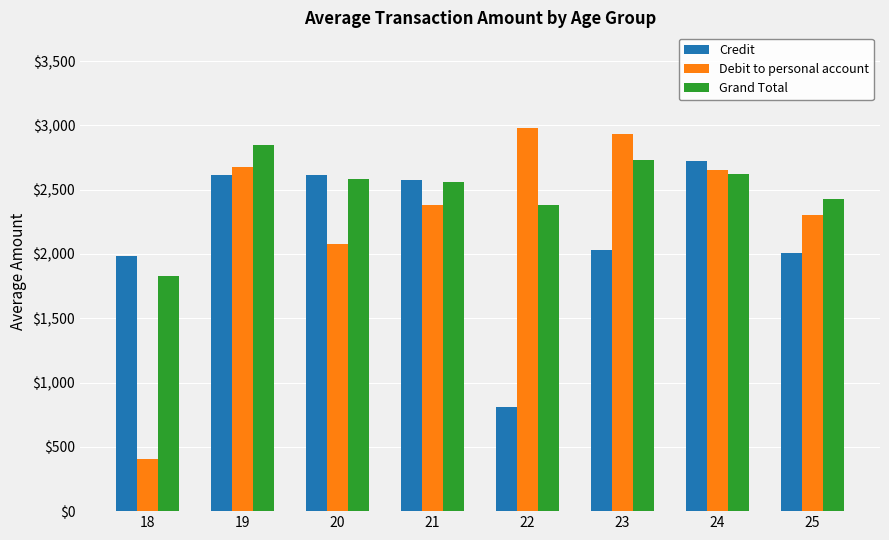

At which category does the chart reach its peak across all series?

22